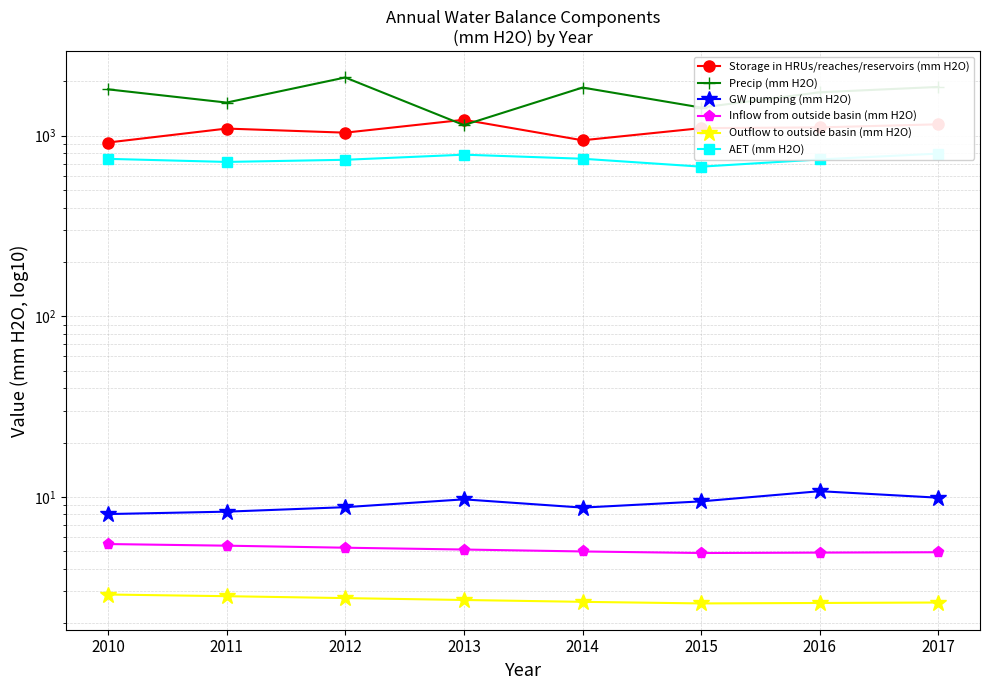

What is the total value across all series at 2011?

3350.1